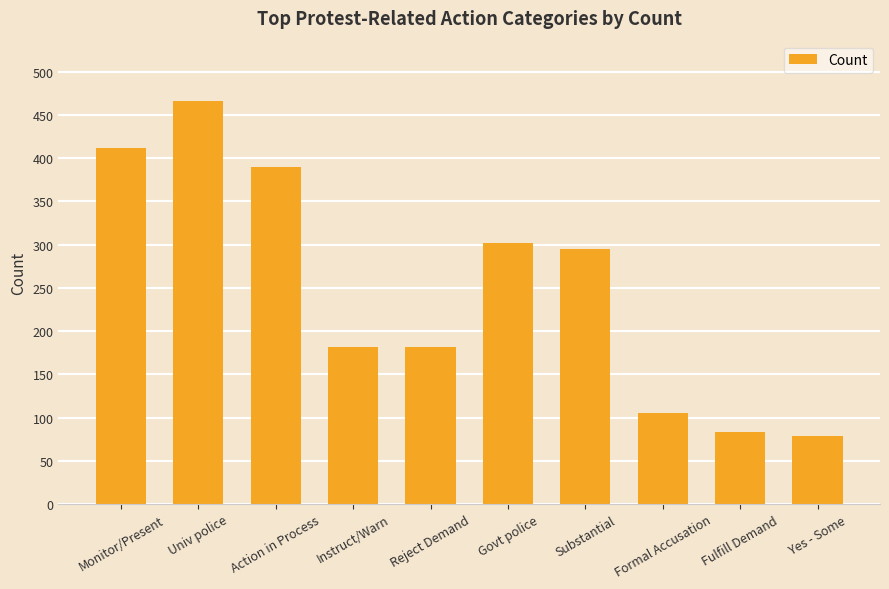

What is the minimum value shown in the chart?

79